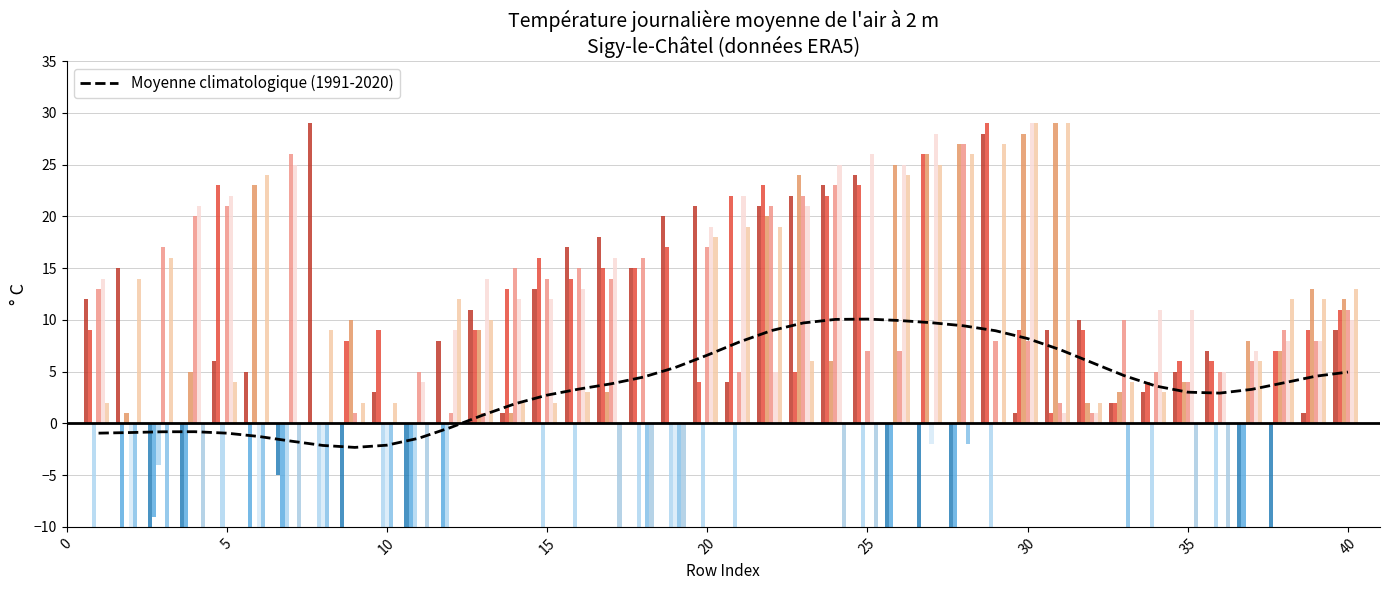

What is the lowest value of the Moyenne climatologique (1991-2020) series?

-2.3